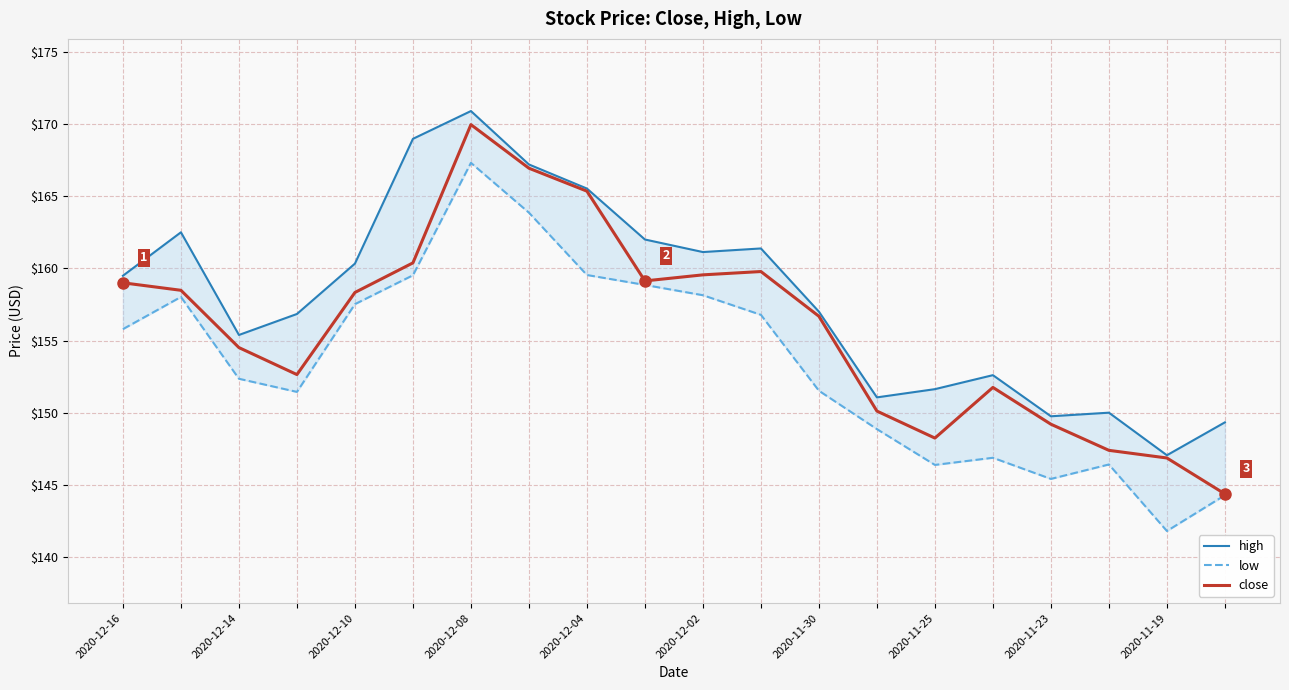

What is the label of the 9th point from the left?

2020-11-23